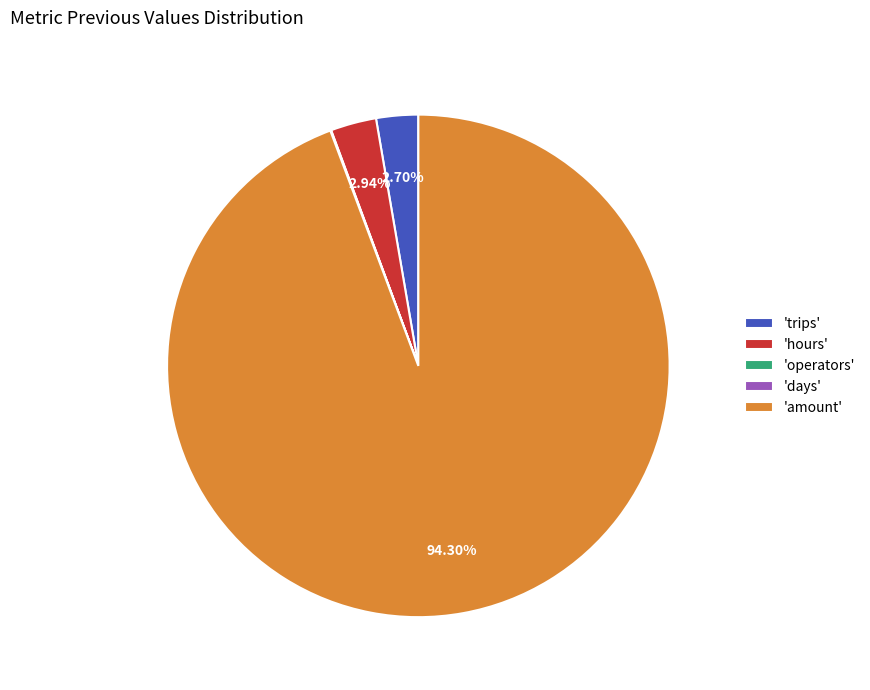

Which slice is the largest?

'amount'